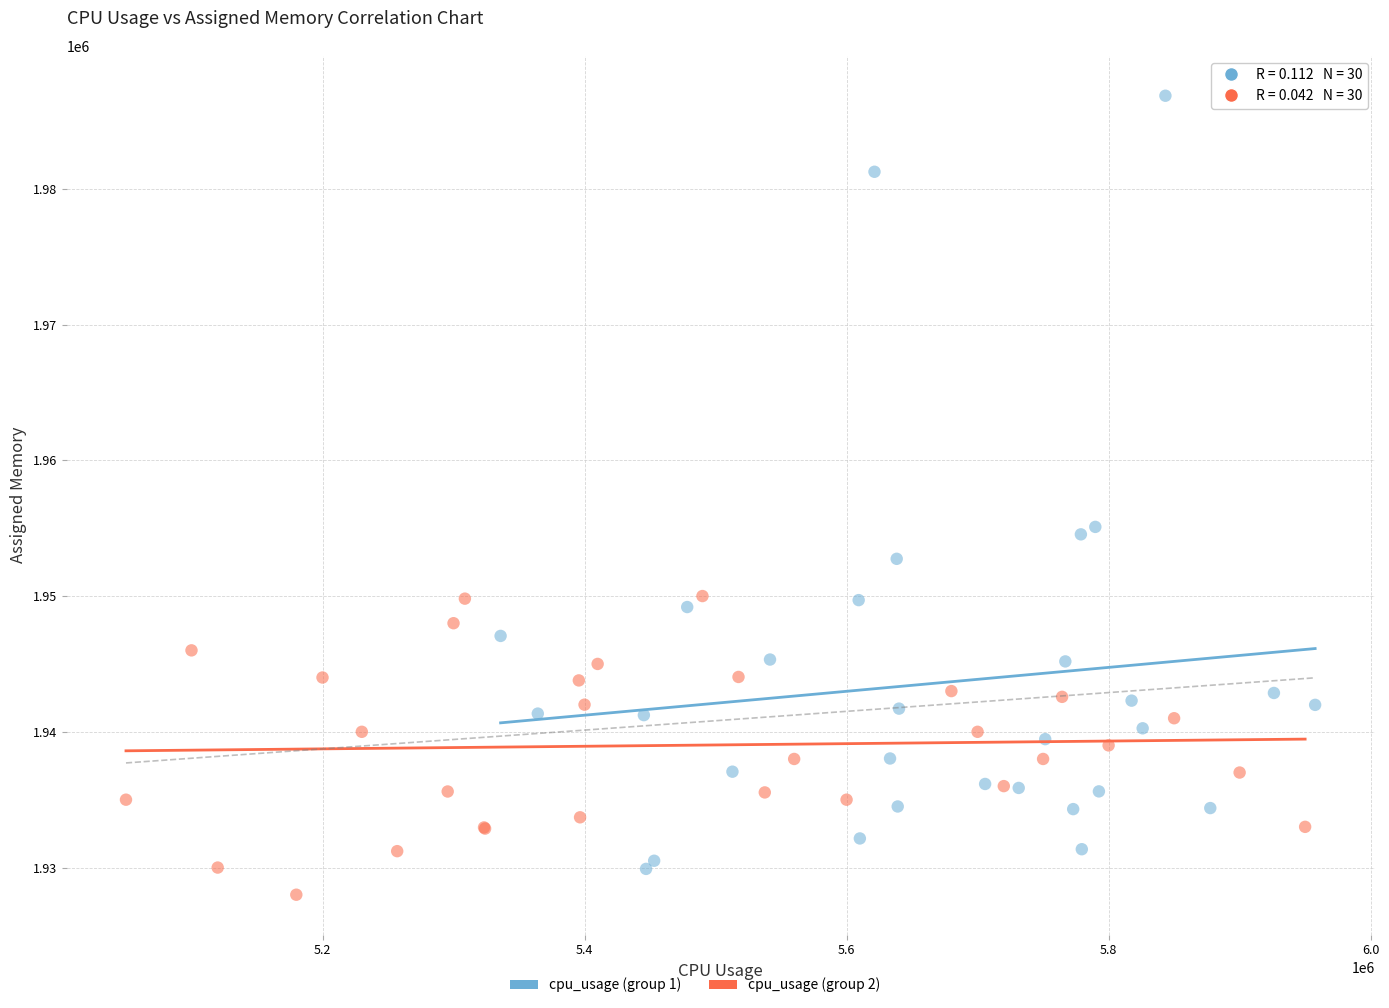

Which series has the widest spread of Y values?

cpu_usage (group 1)